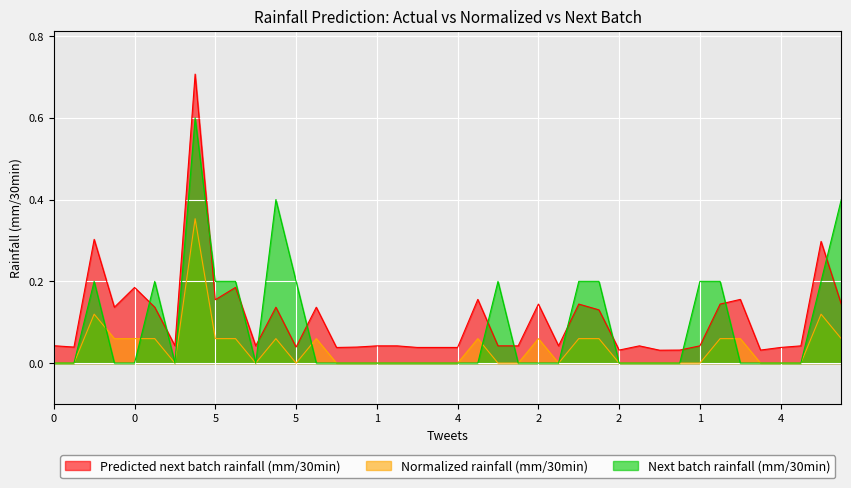

At which category is the sum across all series the highest?

5